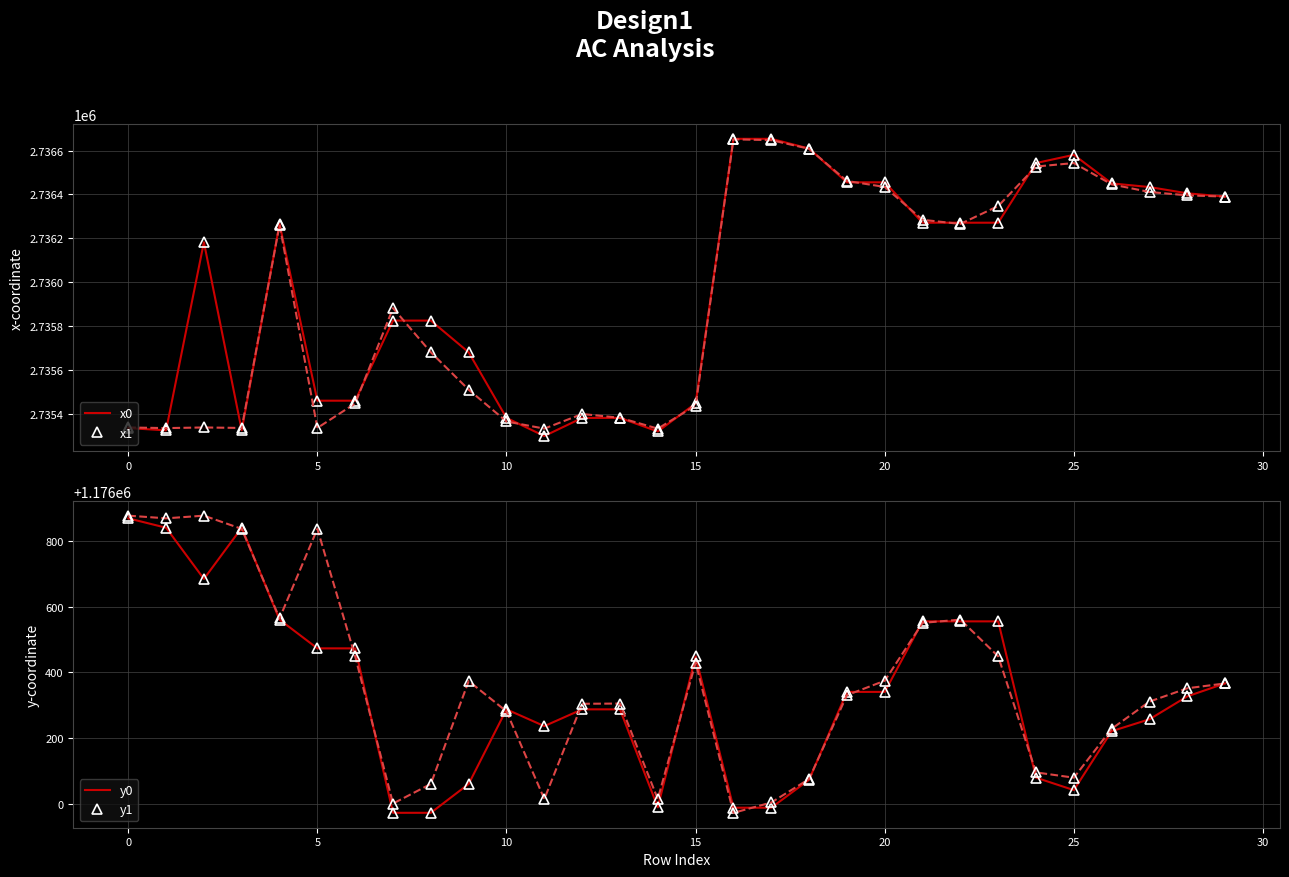

Is this an area chart (filled region under the line)?

No